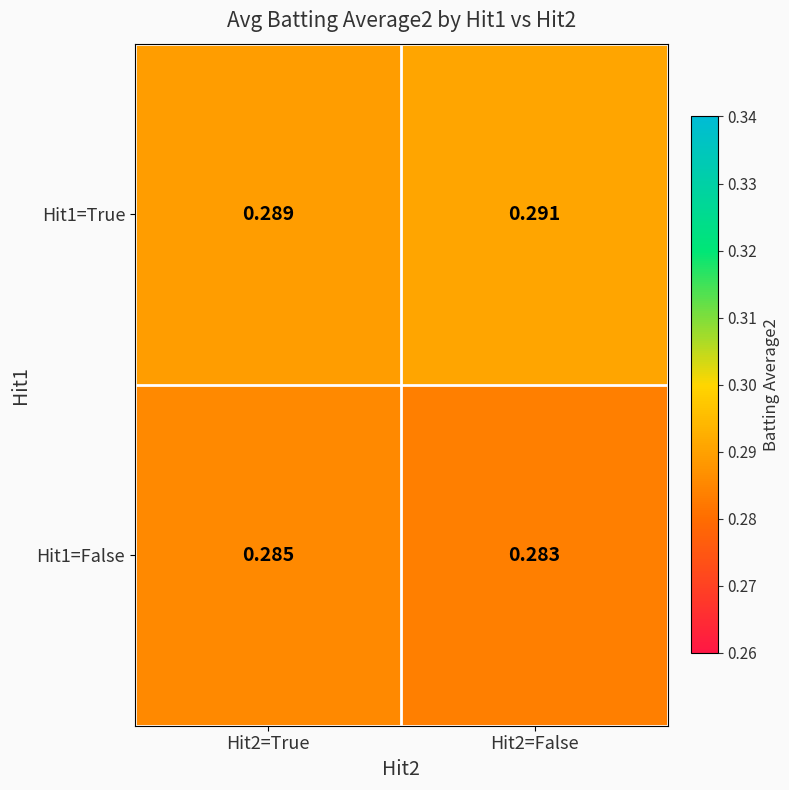

Is the value of Hit1=False at Hit2=True greater than the value of Hit1=True at Hit2=True?

No